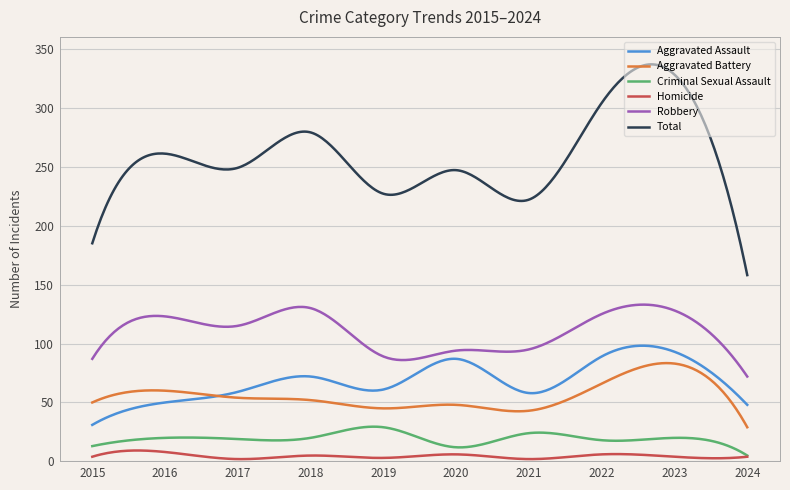

Which series has the largest total across all categories?

Total